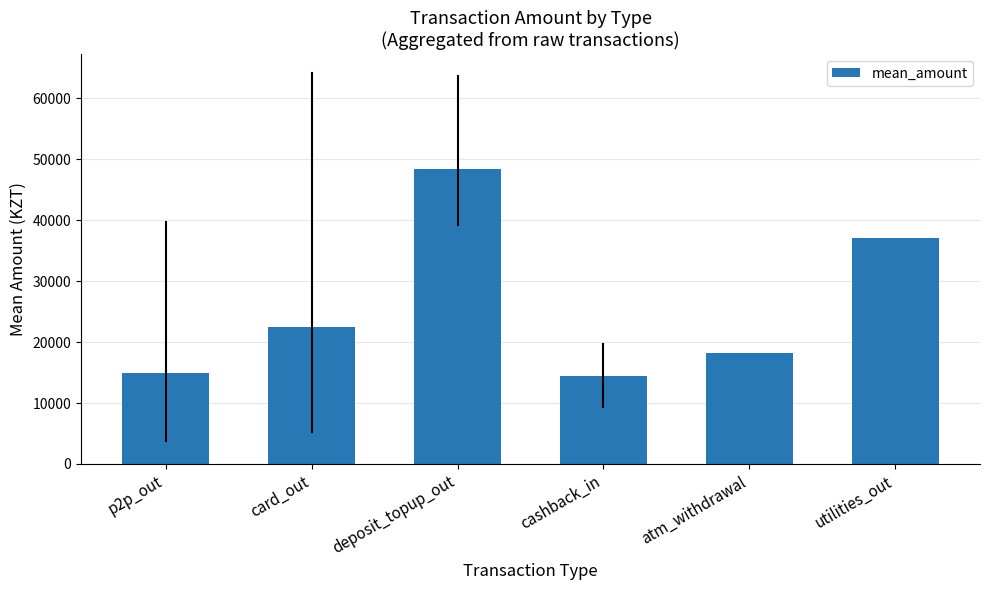

Which category has the highest value across all series?

deposit_topup_out